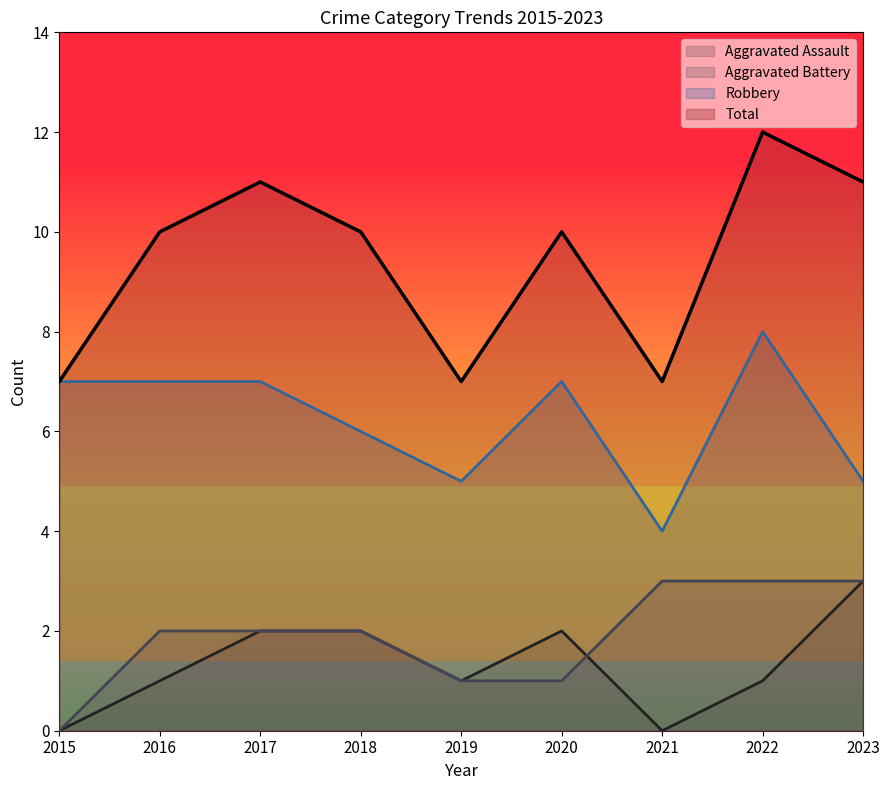

At how many categories does at least one series exceed 4?

9